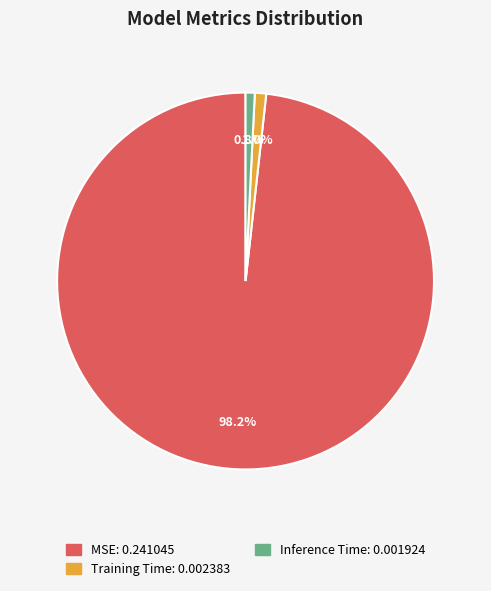

To the nearest percent, what percentage of the pie is MSE?

98%